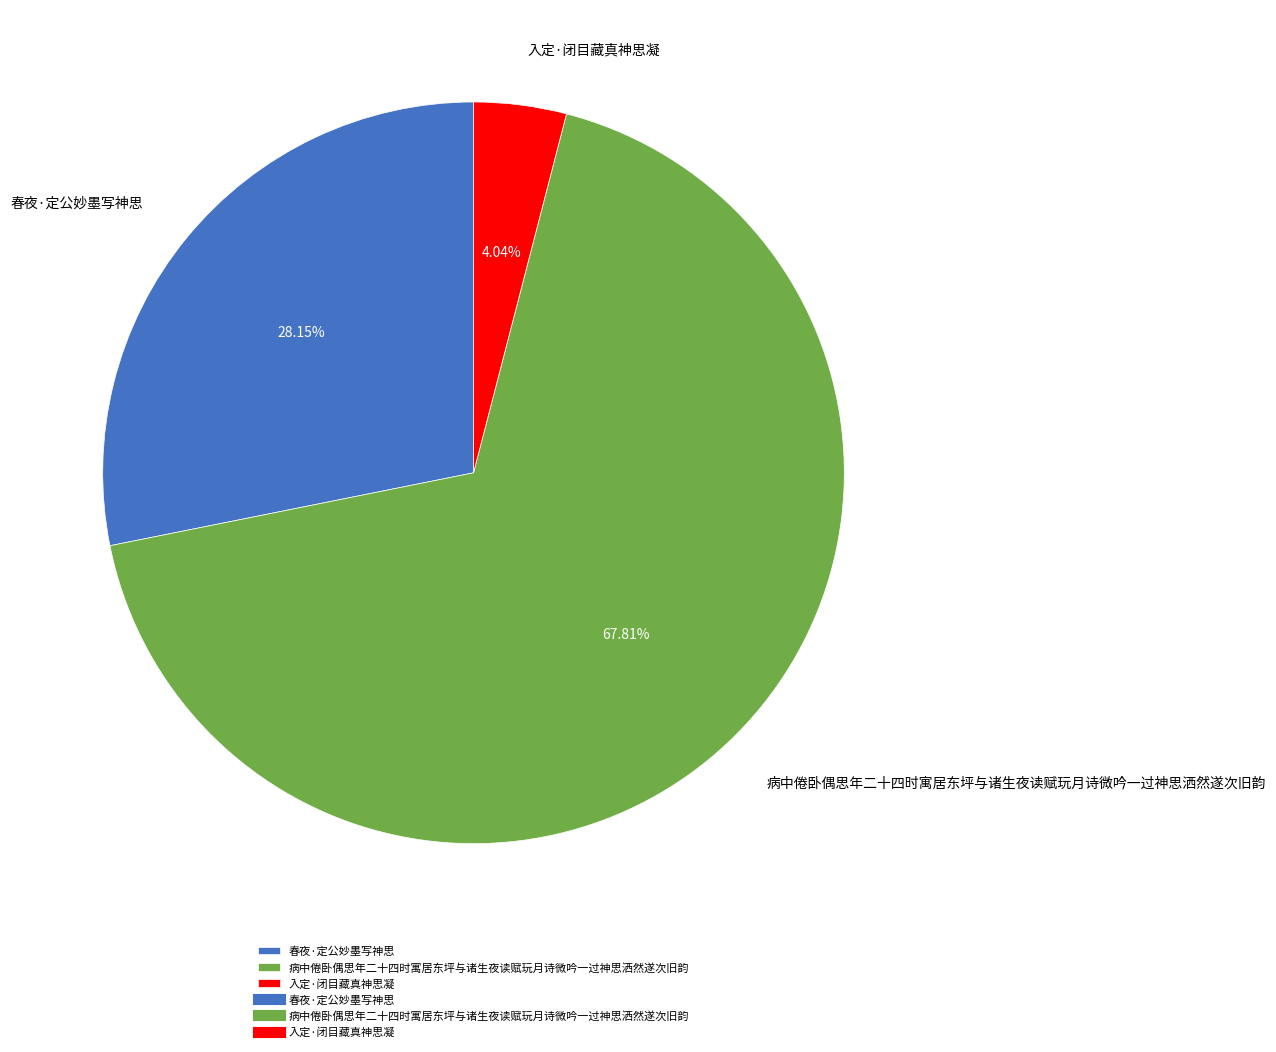

Count the number of slices in the pie.

3